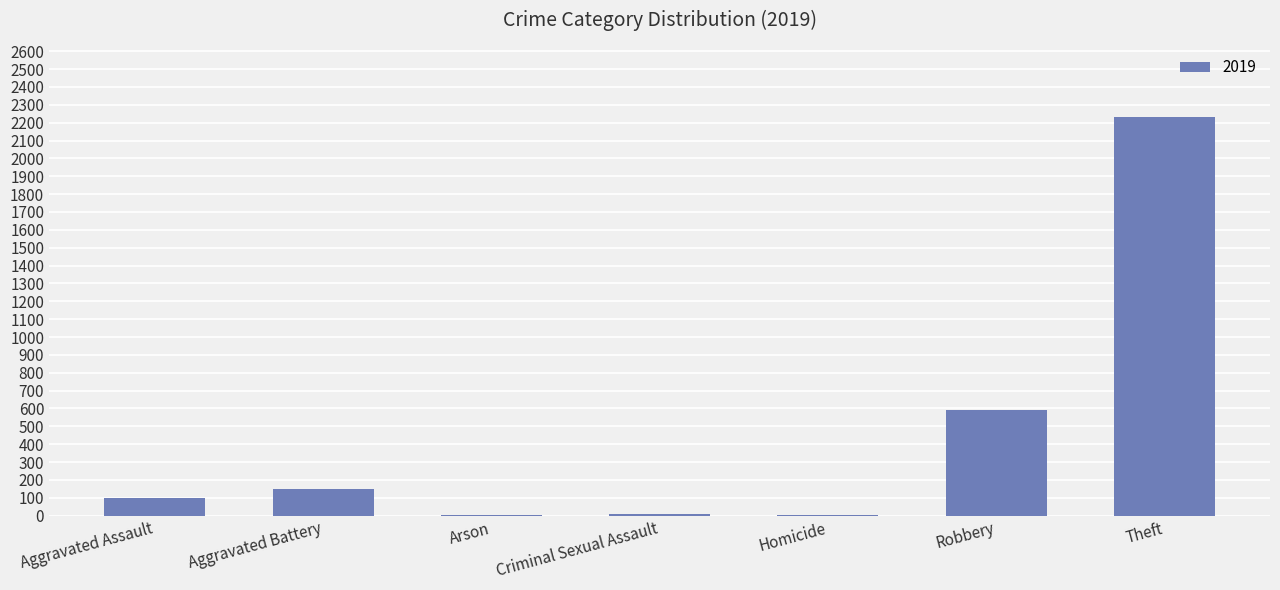

What is the greatest value displayed?

2230